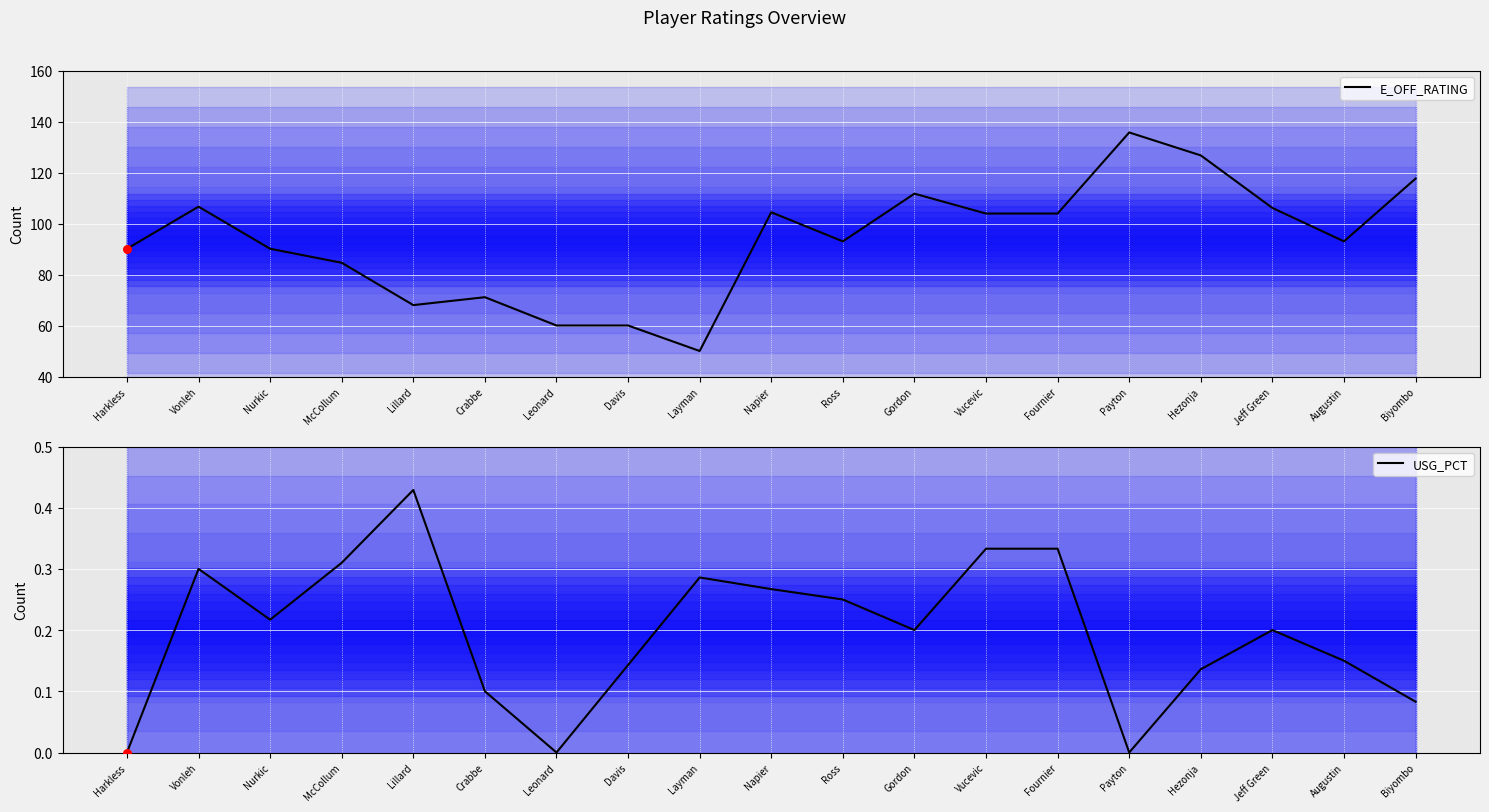

Is the value of E_OFF_RATING at Nurkic greater than the value of USG_PCT at Fournier?

Yes